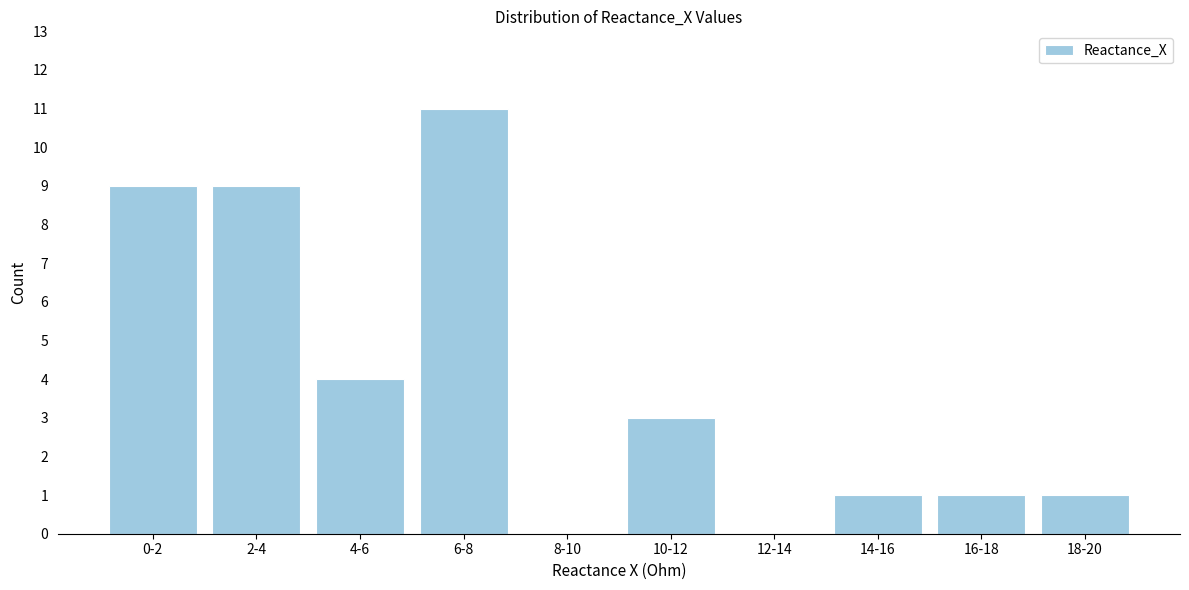

Reading left to right, transcribe all the data shown in this chart.

0-2=9	2-4=9	4-6=4	6-8=11	8-10=0	10-12=3	12-14=0	14-16=1	16-18=1	18-20=1